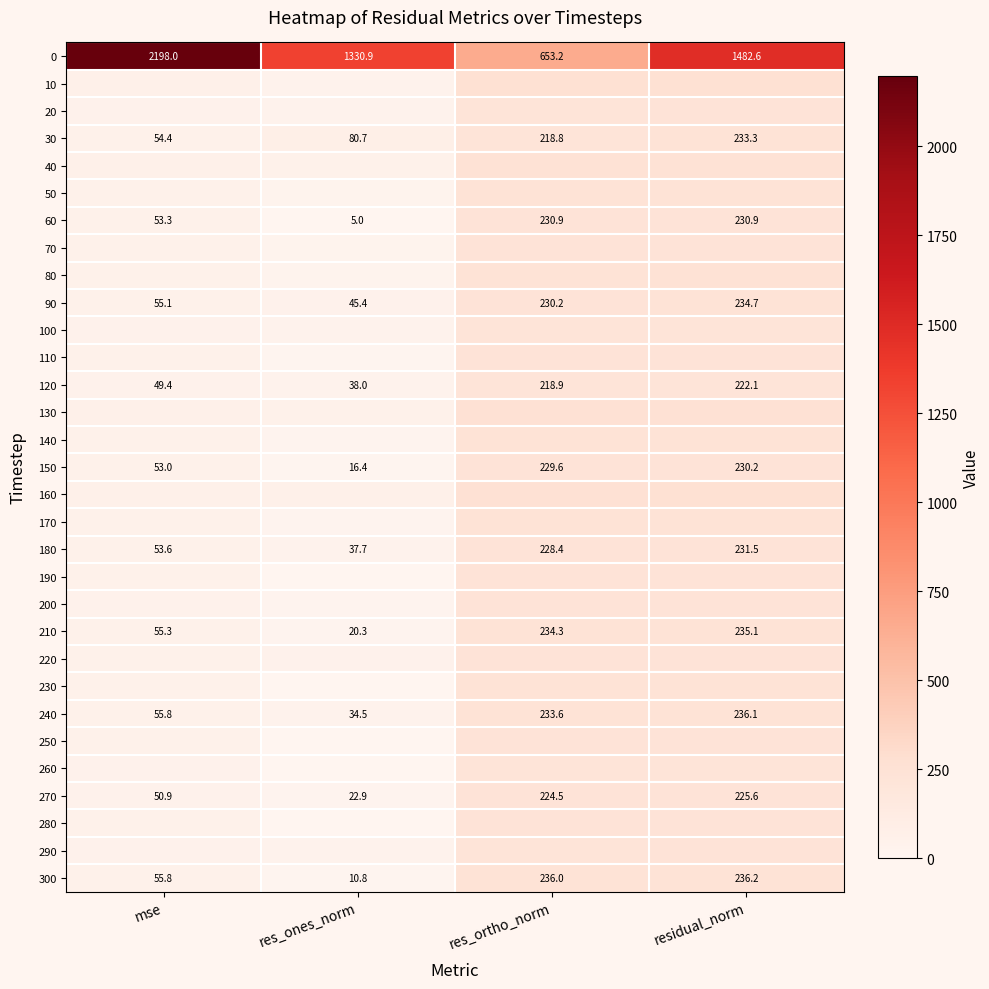

Which category has the lowest value in the 270 series?

res_ones_norm